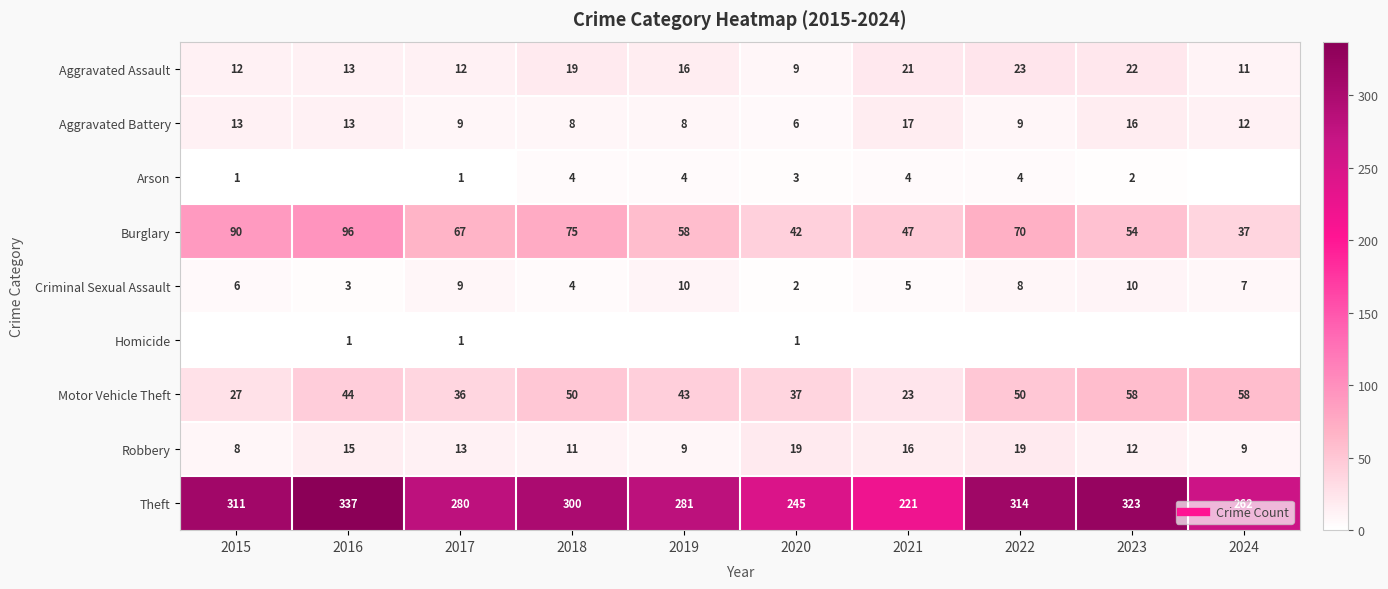

List the labels in order of Homicide value, smallest first.

2015, 2018, 2019, 2021, 2022, 2023, 2024, 2016, 2017, 2020